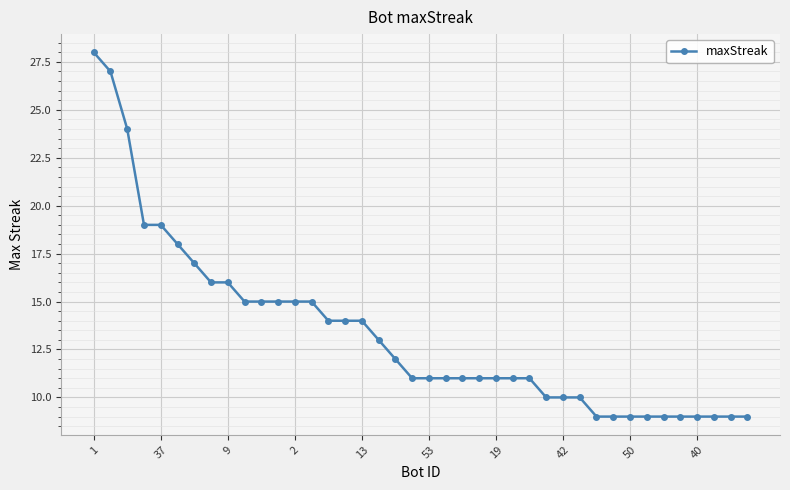

What is the maximum value shown in the chart?

28